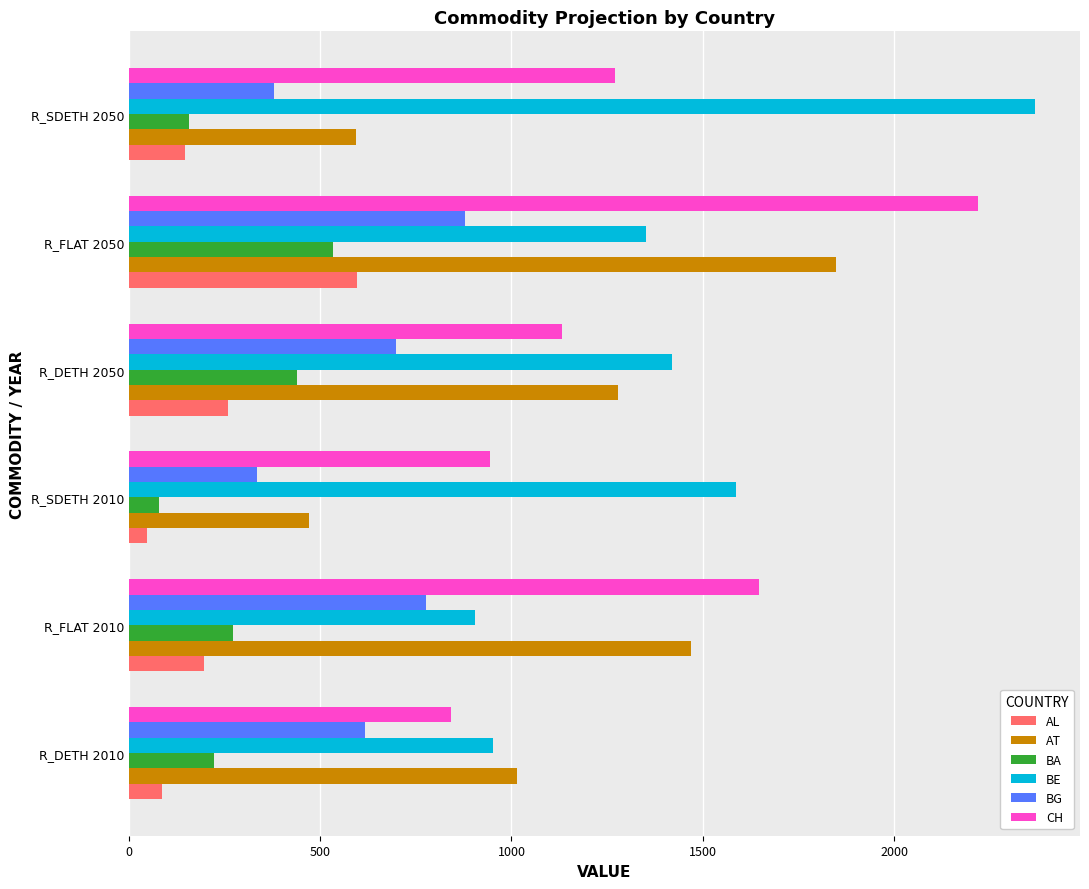

Between R_FLAT 2050 and R_SDETH 2050, which series saw the biggest shift?

AT